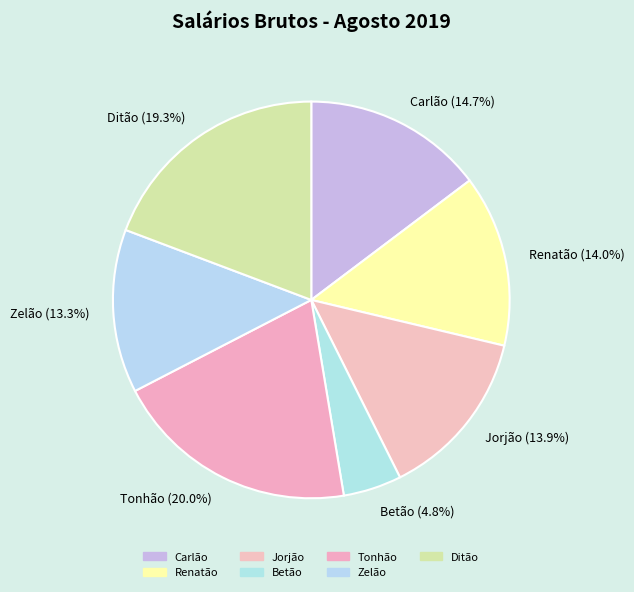

Is it true that Jorjão is 5% of the pie?

False